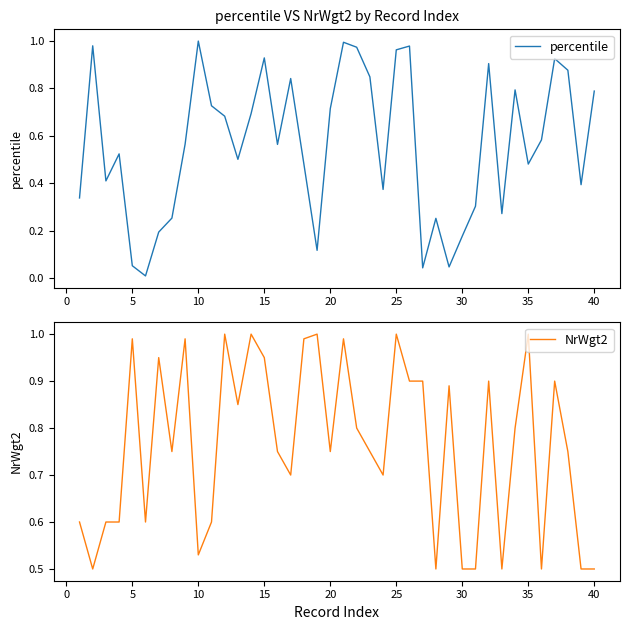

Reading left to right, list all the values displayed in this chart.

percentile: 0.3	1.0	0.4	0.5	0.1	0.0	0.2	0.3	0.6	1.0	0.7	0.7	0.5	0.7	0.9	0.6	0.8	0.5	0.1	0.7	1.0	1.0	0.8	0.4	1.0	1.0	0.0	0.3	0.0	0.2	0.3	0.9	0.3	0.8	0.5	0.6	0.9	0.9	0.4	0.8
NrWgt2: 0.6	0.5	0.6	0.6	1.0	0.6	0.9	0.8	1.0	0.5	0.6	1.0	0.8	1.0	0.9	0.8	0.7	1.0	1.0	0.8	1.0	0.8	0.8	0.7	1.0	0.9	0.9	0.5	0.9	0.5	0.5	0.9	0.5	0.8	1.0	0.5	0.9	0.8	0.5	0.5